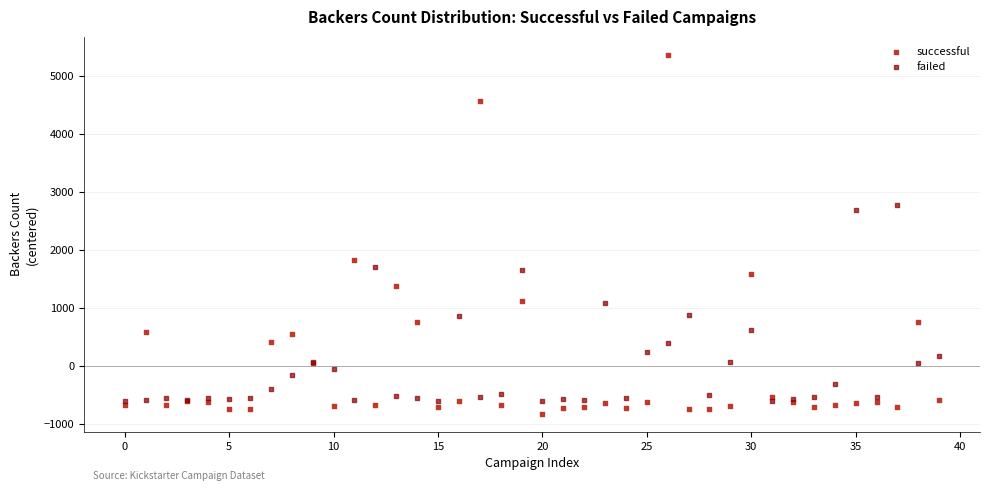

What are all the series names shown in the legend?

successful, failed